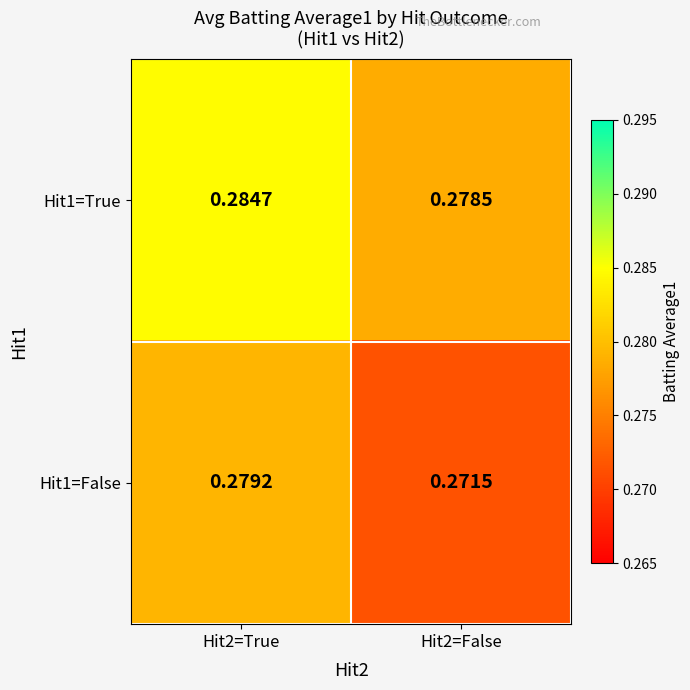

Is the value of Hit1=True at Hit2=True greater than the value of Hit1=False at Hit2=True?

Yes